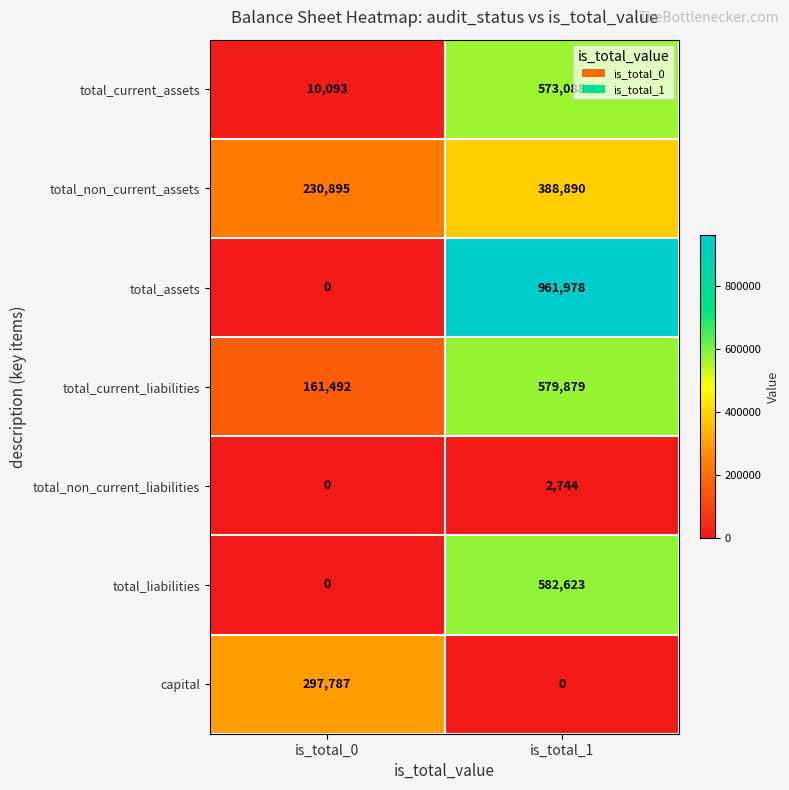

How many data points in total_non_current_liabilities are less than 2744?

1